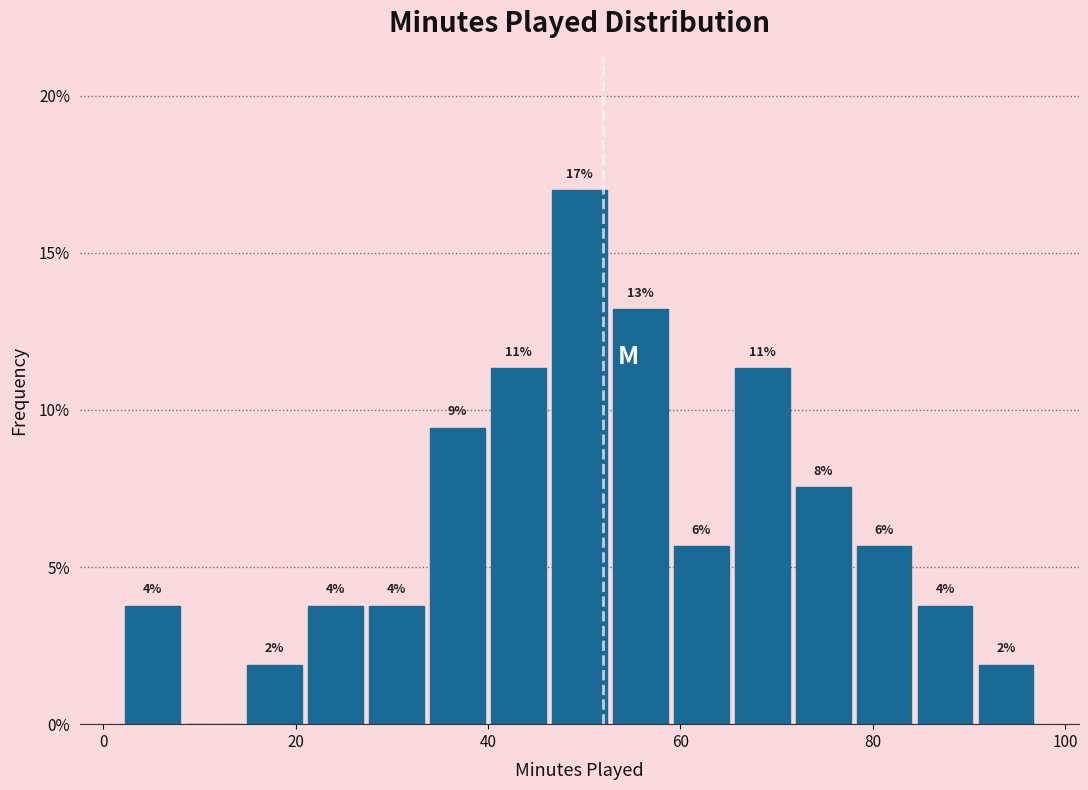

Around what value on the x-axis is the tallest bar? Give the approximate position of its centre, as read against the axis.

50